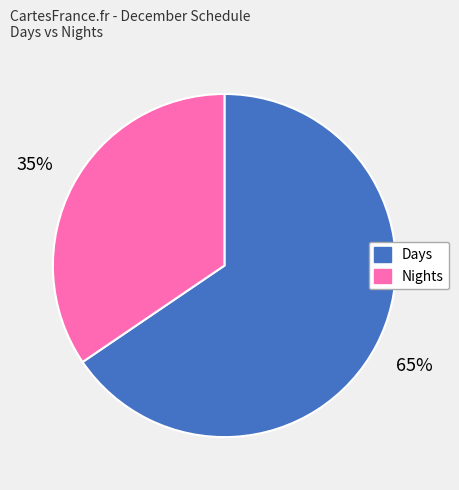

Rank the categories by value from lowest to highest.

Nights, Days